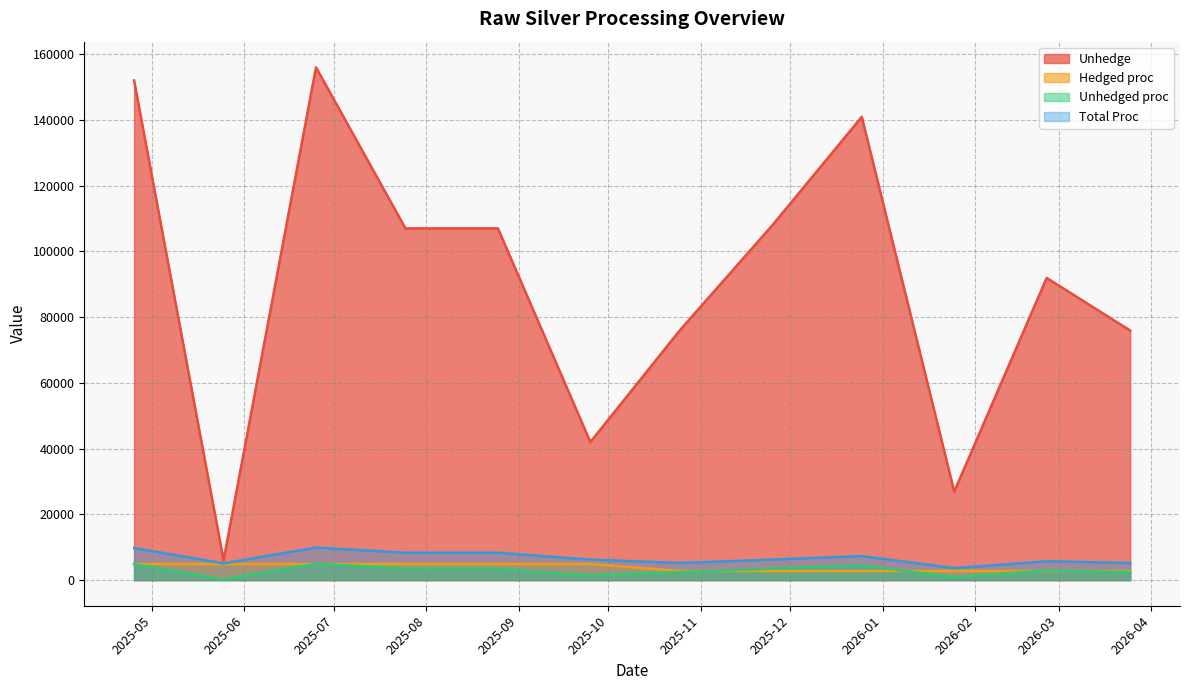

What is the difference between the maximum and minimum values in the Total Proc series?

6269.3